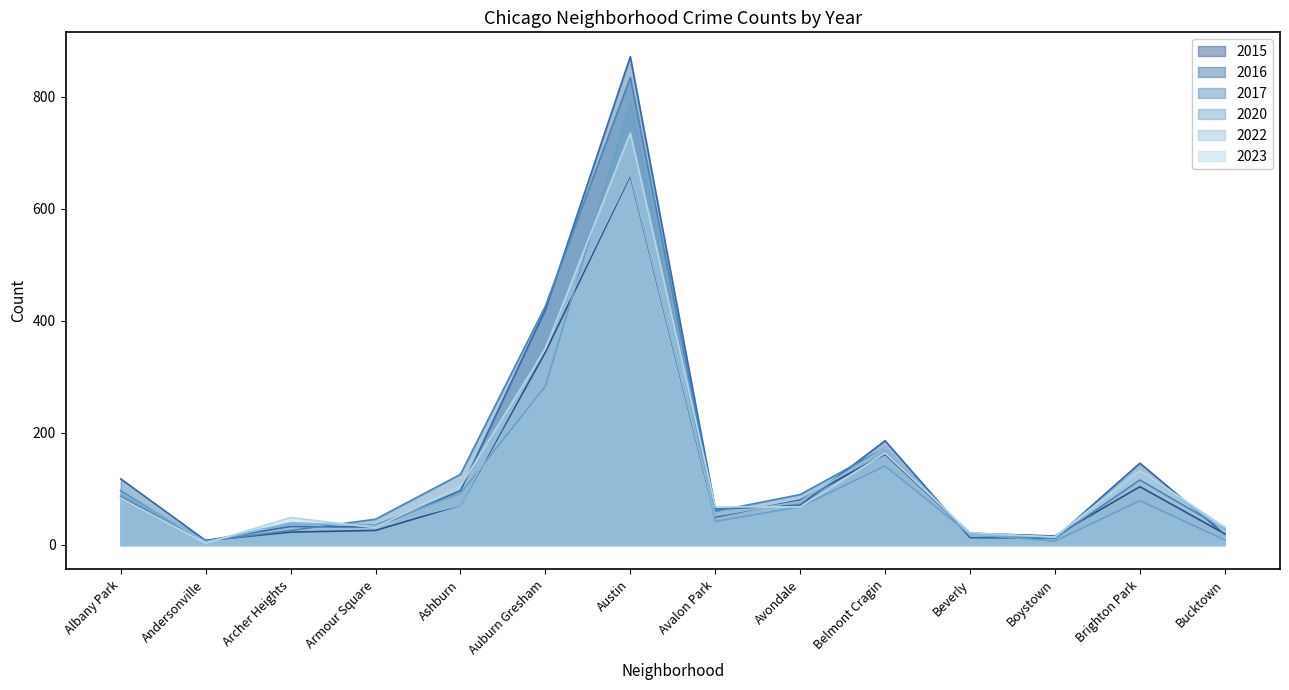

Which series ends up on top after the final intersection of 2022 and 2016?

2022